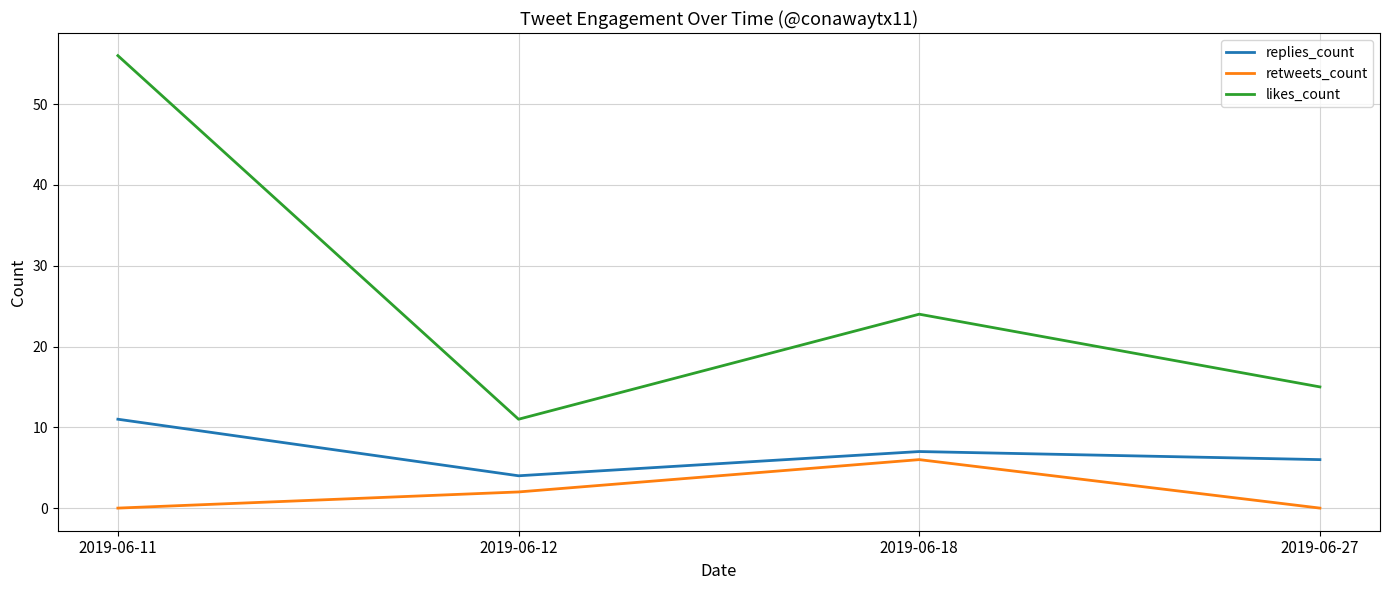

At which label does replies_count reach its minimum?

2019-06-12